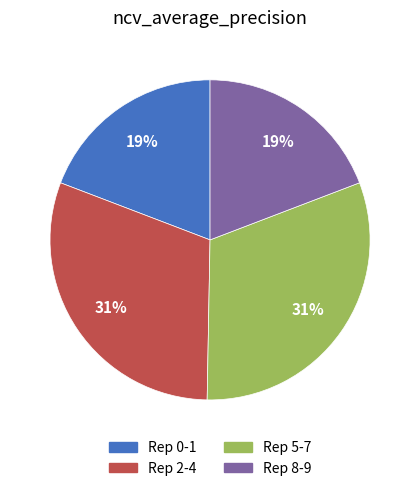

Is the sum of Rep 2-4 and Rep 5-7 greater than half?

Yes